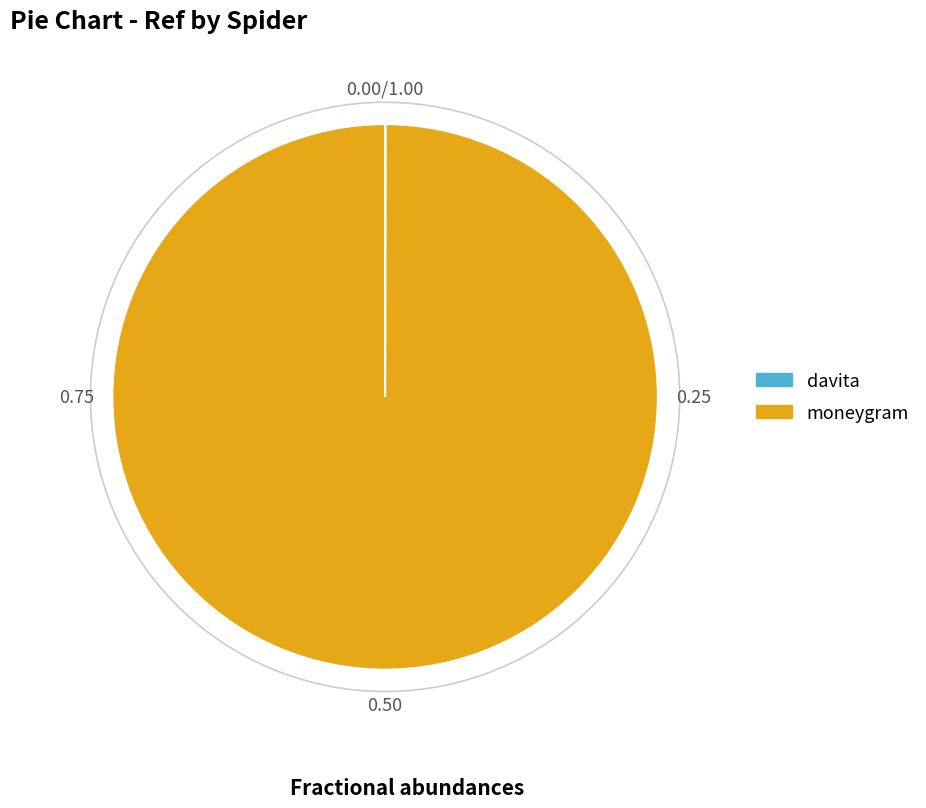

Which category has the biggest portion of the pie?

moneygram